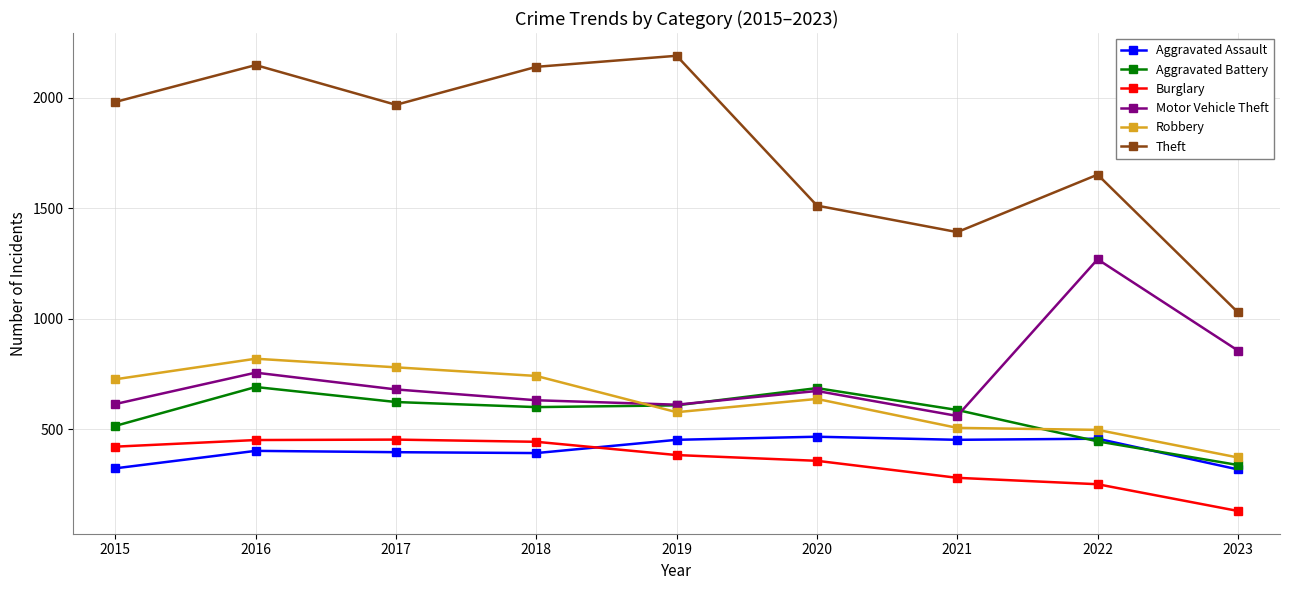

What is the value of the Aggravated Assault point at the 4th from the left?

392